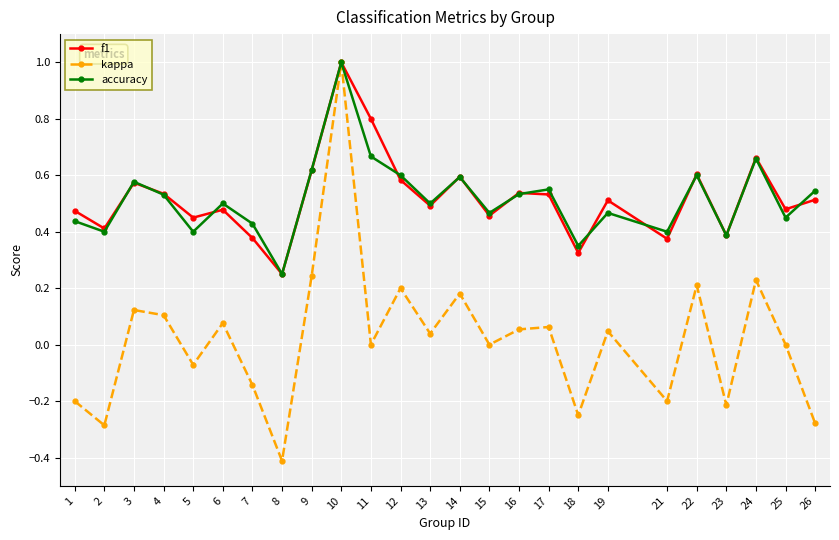

True or false: f1 has more than 1 interior local peaks.

True